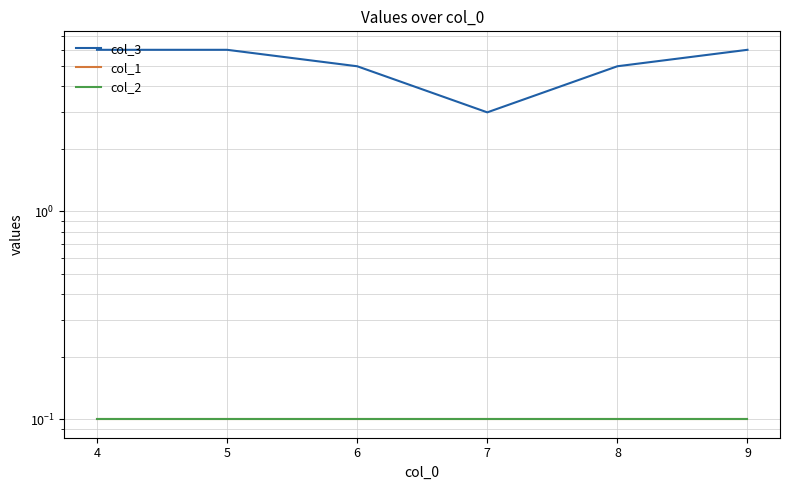

What is the value of the col_2 point at the 6th from the left?

0.1